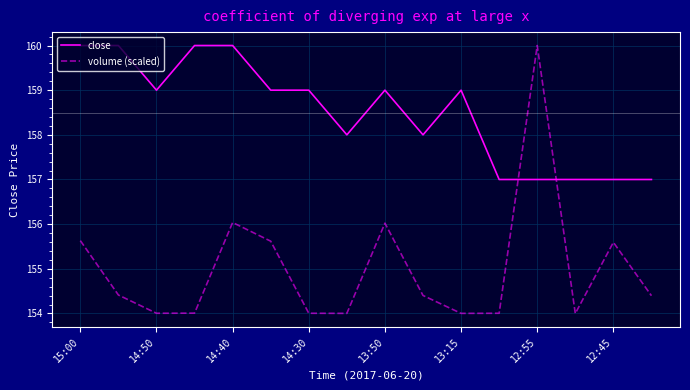

Does the chart have visible grid lines?

Yes